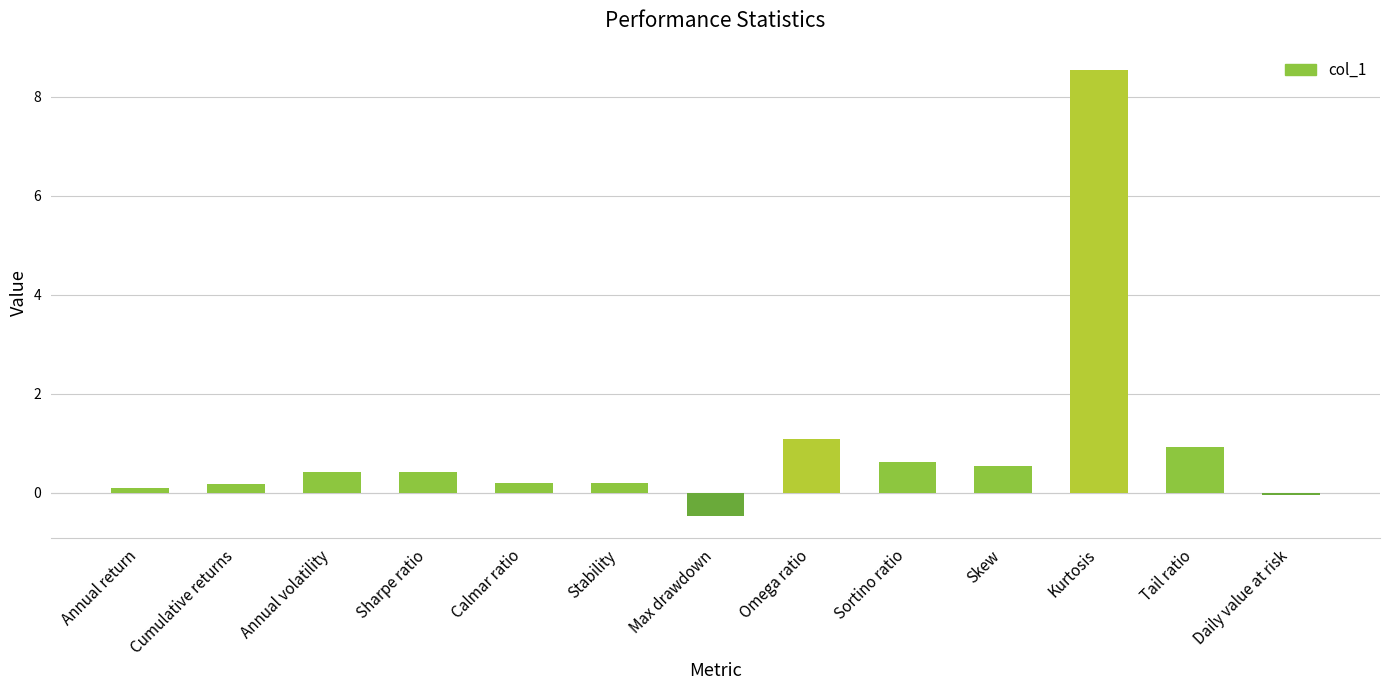

Count the number of categories in the chart.

13